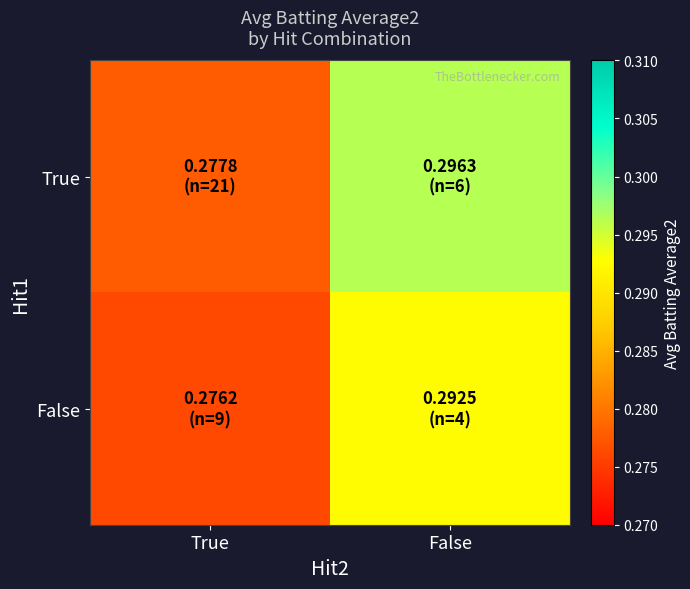

List the series in order of their overall mean, lowest first.

False, True